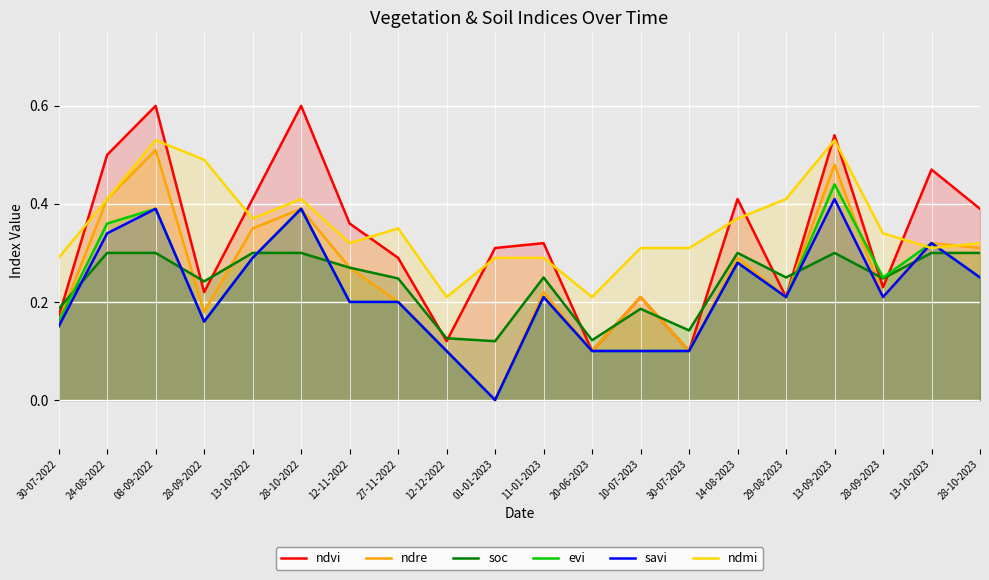

True or false: evi and savi intersect in this chart.

False